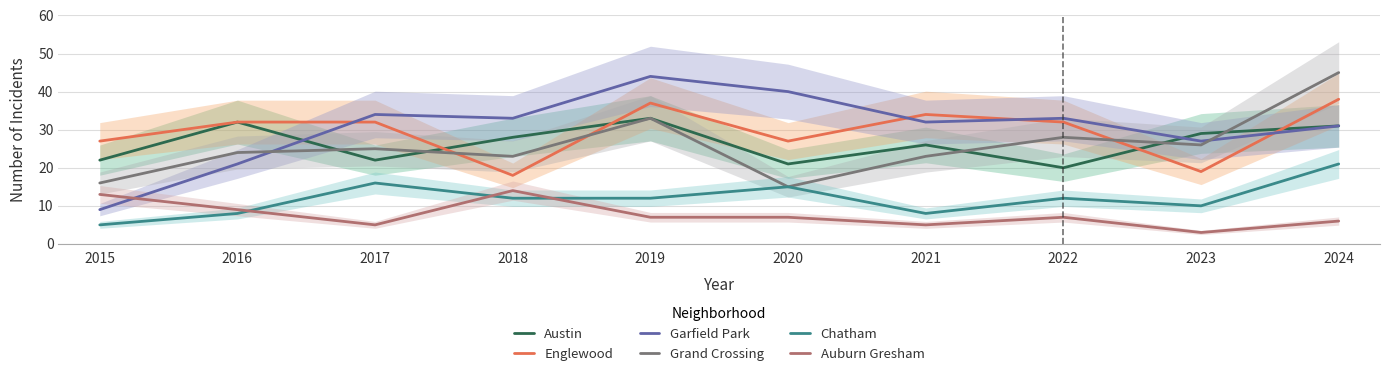

What is the value of the Englewood point at the 4th from the left?

18